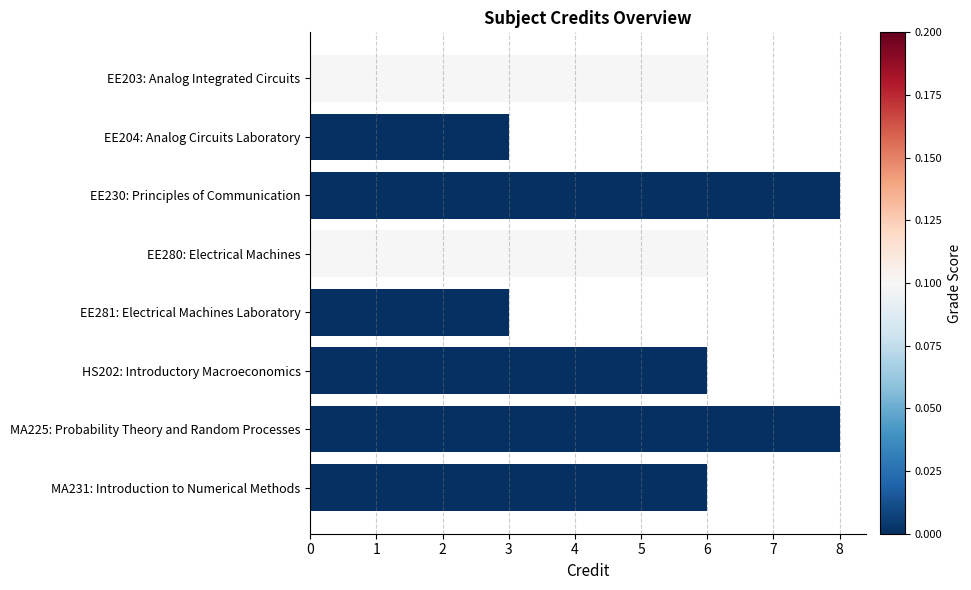

Reading top to bottom, transcribe all the data shown in this chart.

EE203: Analog Integrated Circuits=6	EE204: Analog Circuits Laboratory=3	EE230: Principles of Communication=8	EE280: Electrical Machines=6	EE281: Electrical Machines Laboratory=3	HS202: Introductory Macroeconomics=6	MA225: Probability Theory and Random Processes=8	MA231: Introduction to Numerical Methods=6